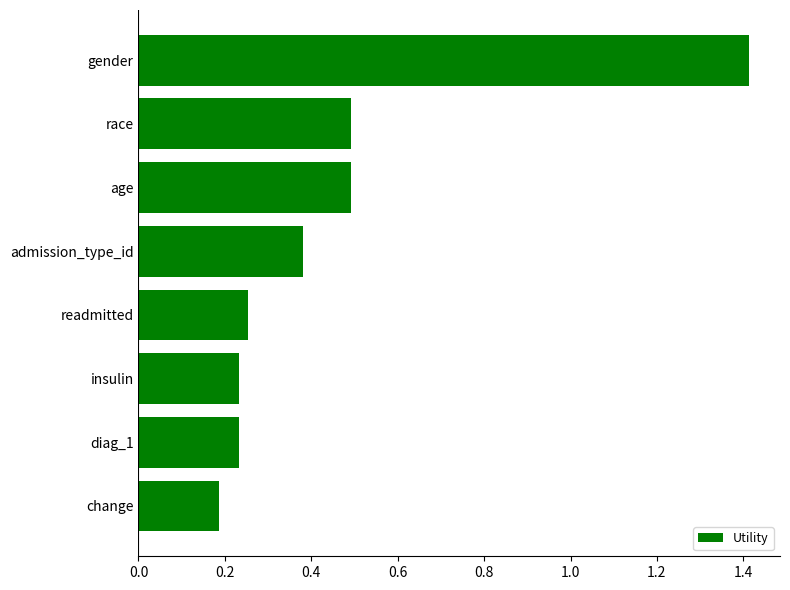

True or false: the data shows 0.8 at age.

False